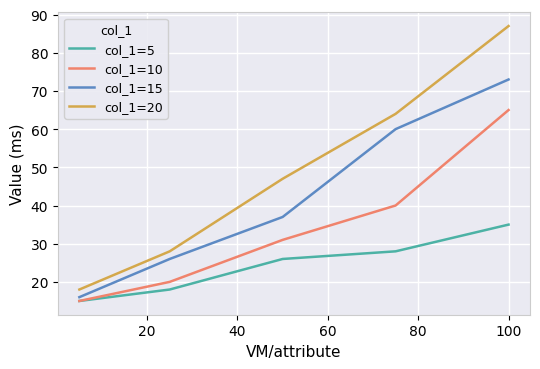

How many distinct data groups are displayed?

4